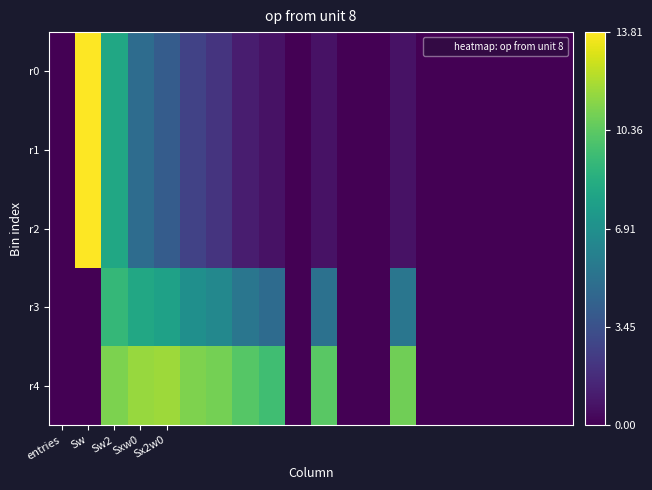

How many data points does each series have?

20